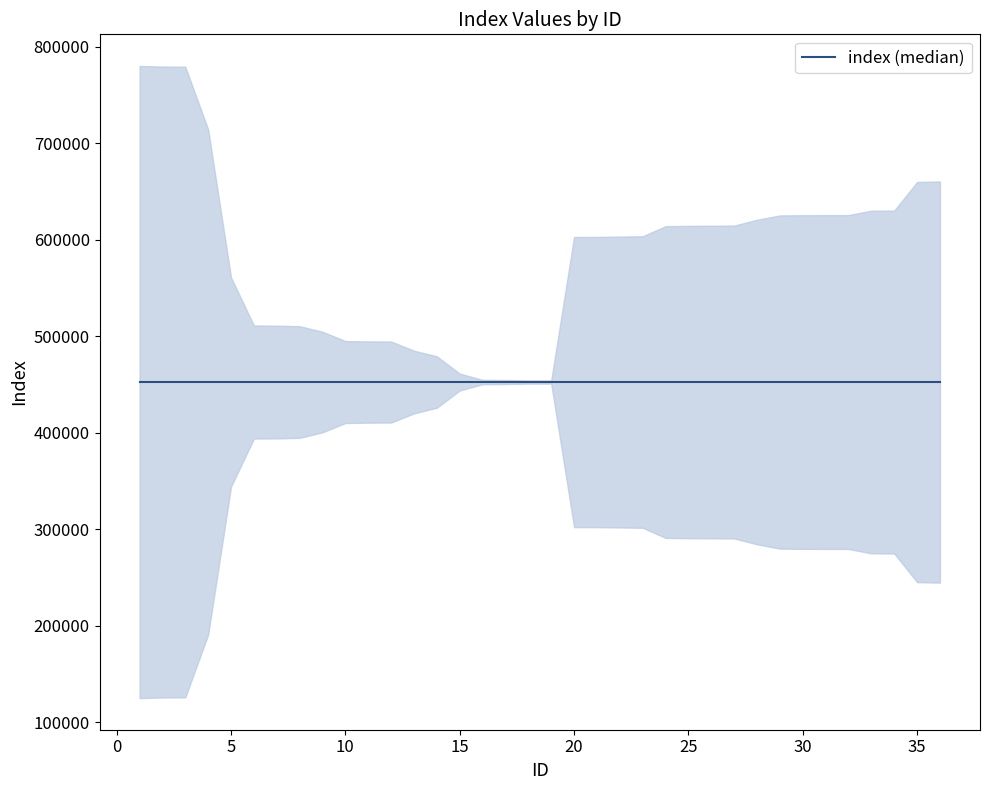

Count the number of values greater than 454311.

17